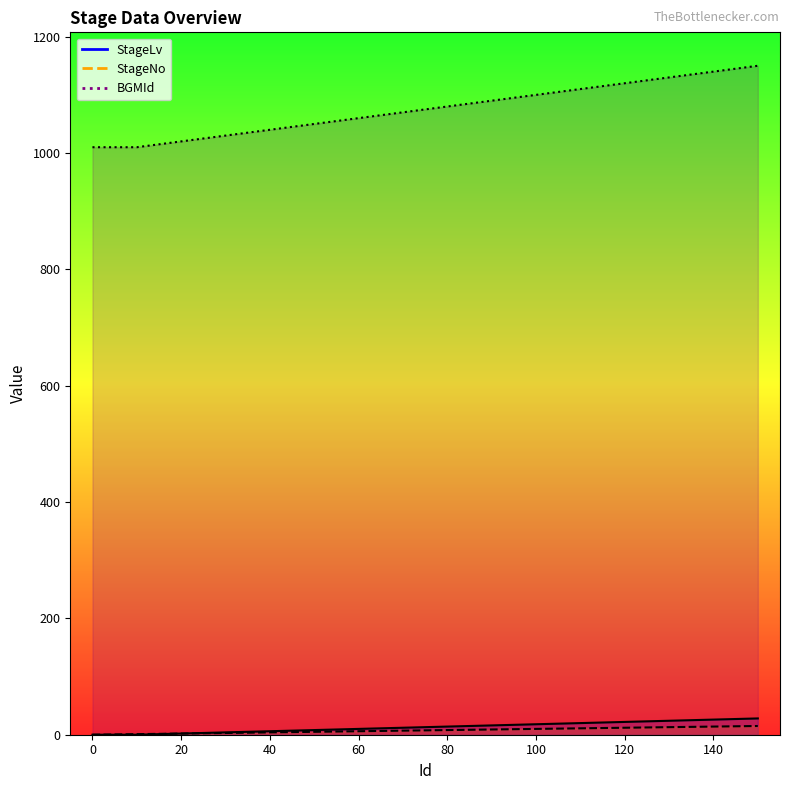

Reading left to right, what are all the values shown in this chart?

StageLv: 0=0	10=0	20=2	30=4	40=6	50=8	60=10	70=12	80=14	90=16	100=18	110=20	120=22	130=24	140=26	150=28
StageNo: 0=0	10=1	20=2	30=3	40=4	50=5	60=6	70=7	80=8	90=9	100=10	110=11	120=12	130=13	140=14	150=15
BGMId: 0=1010	10=1010	20=1020	30=1030	40=1040	50=1050	60=1060	70=1070	80=1080	90=1090	100=1100	110=1110	120=1120	130=1130	140=1140	150=1150